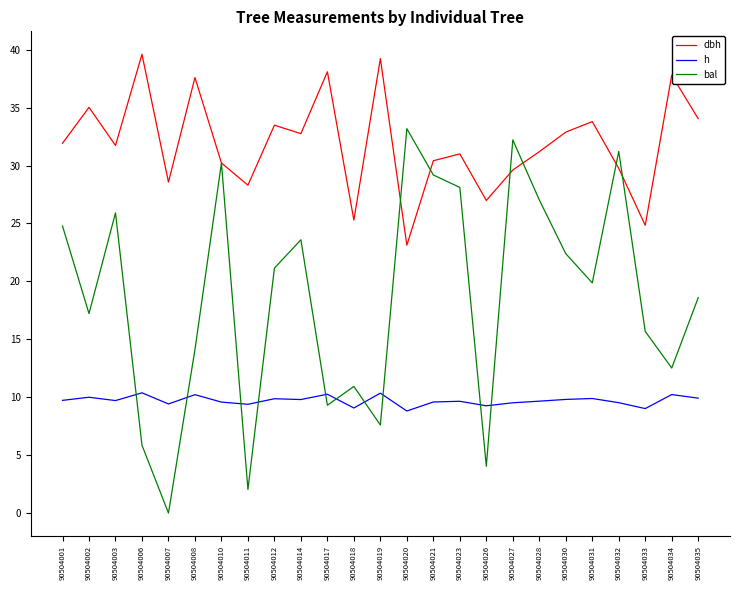

At which category does the chart reach its minimum across all series?

90504007